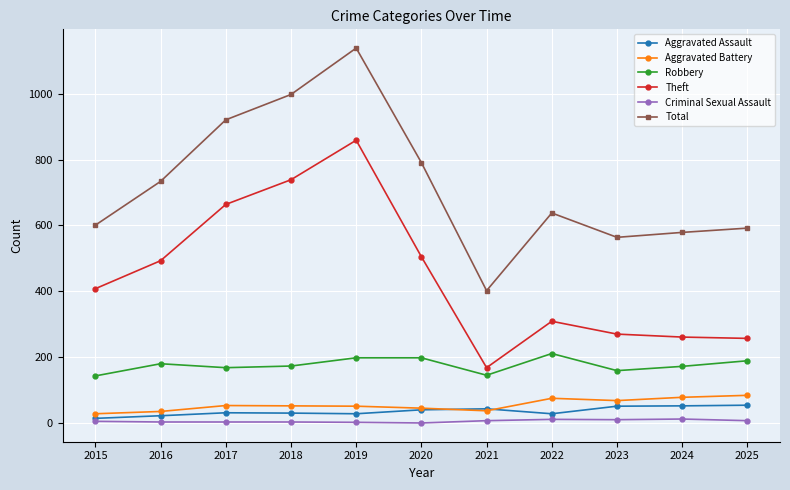

The value of Total at 2022 is 901. True or false?

False